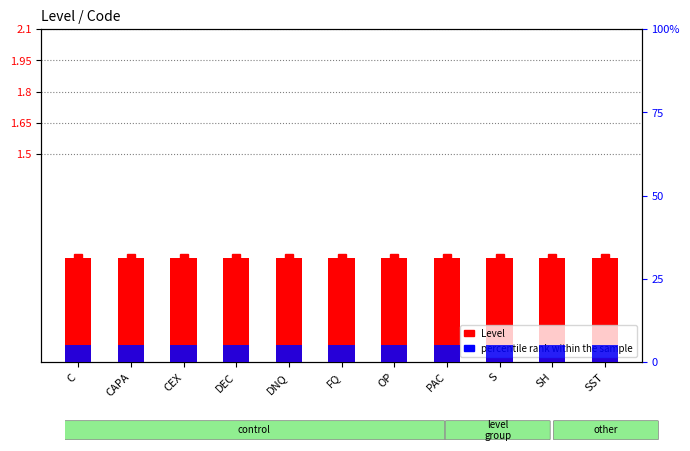

Reading left to right, transcribe all the data shown in this chart.

Level: 1	1	1	1	1	1	1	1	1	1	1
percentile rank within the sample: 5	5	5	5	5	5	5	5	5	5	5